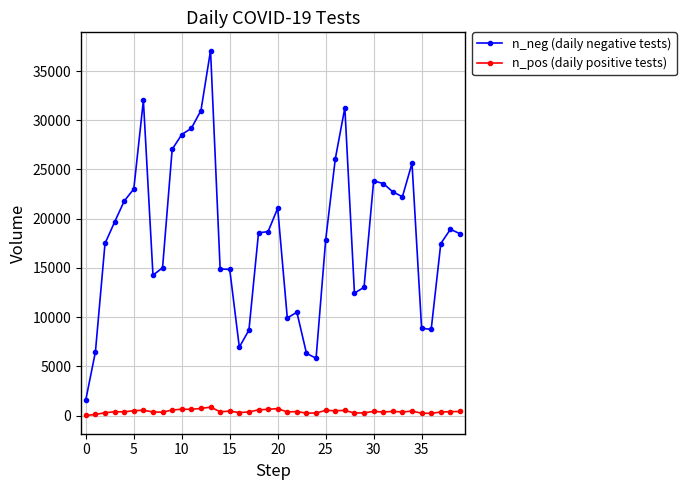

What are all the series names shown in the legend?

n_neg (daily negative tests), n_pos (daily positive tests)